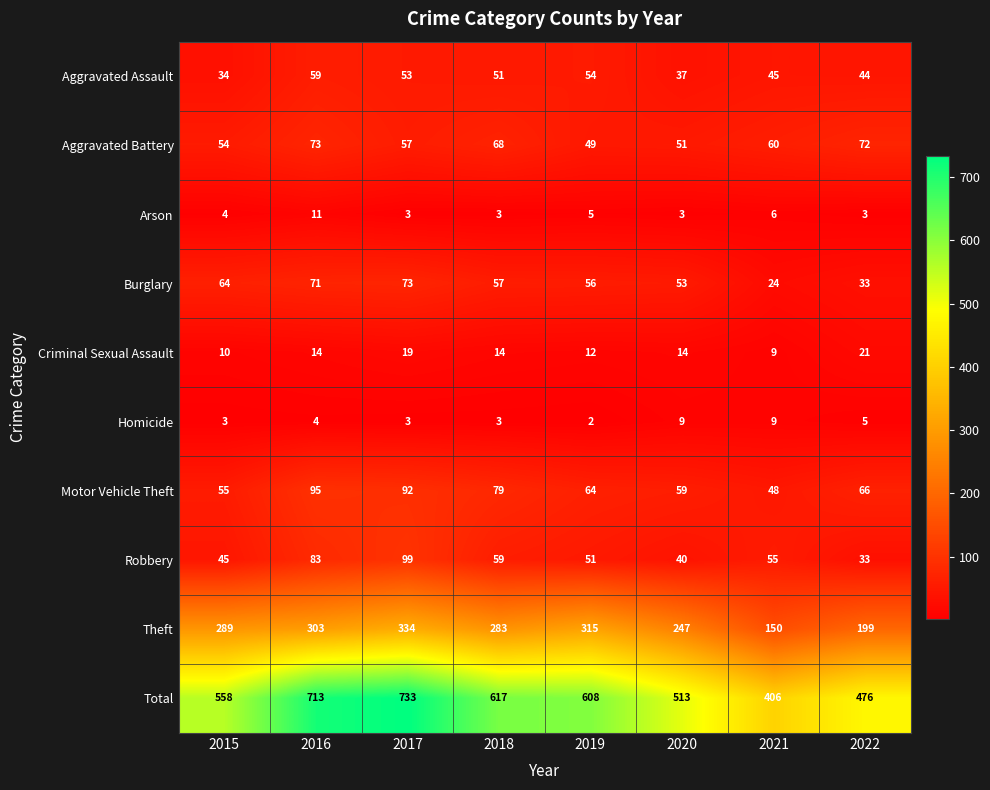

The Aggravated Assault series shows 17 at 2022. True or false?

False